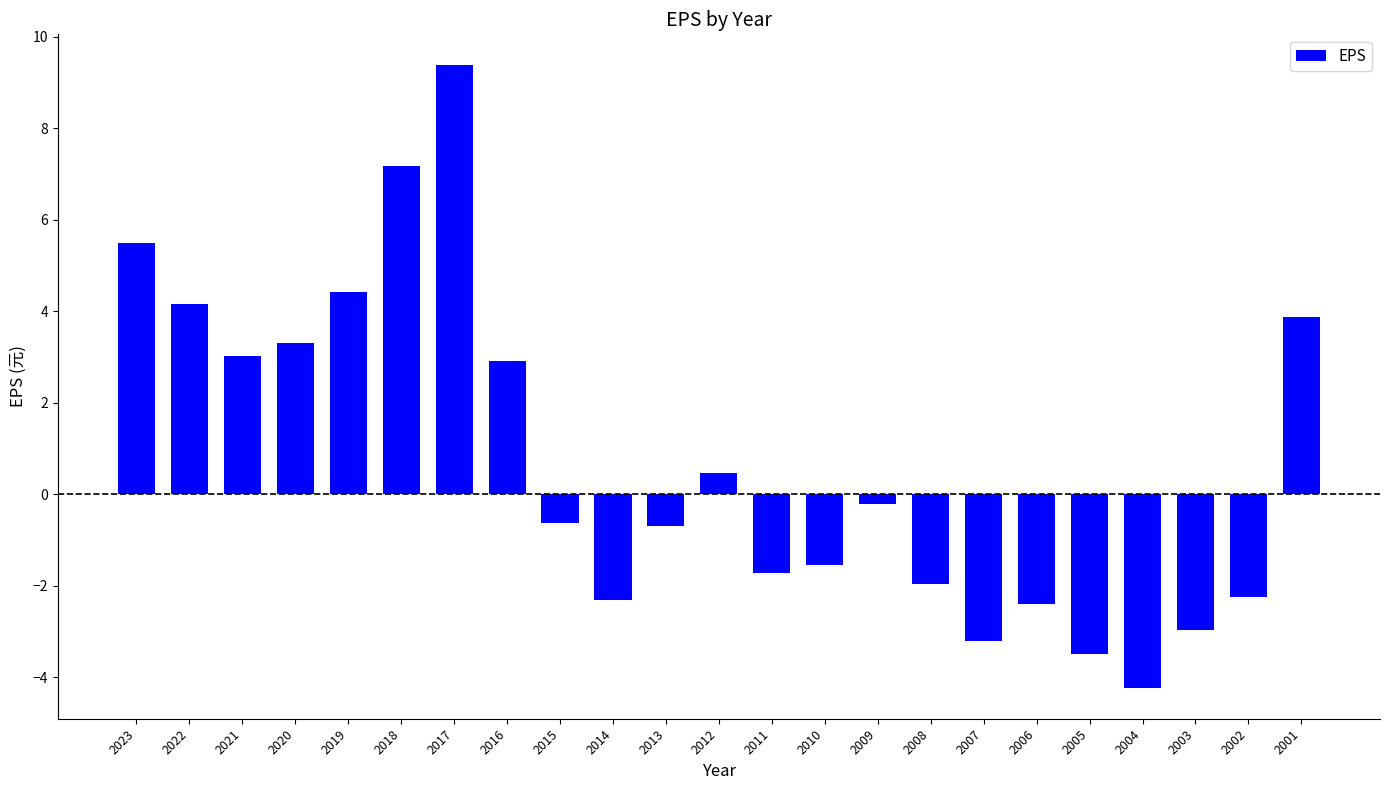

What is the minimum value shown in the chart?

-4.2